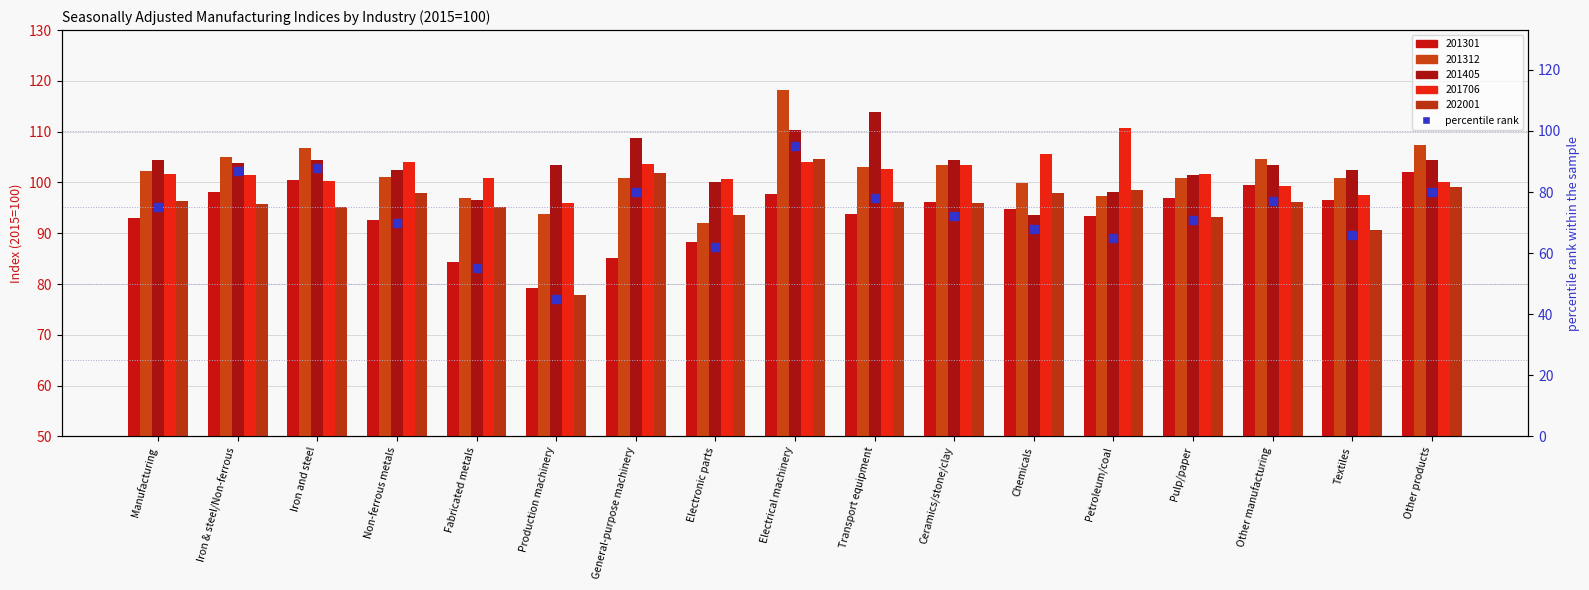

What is the label of the 7th bar from the left?

General-purpose machinery